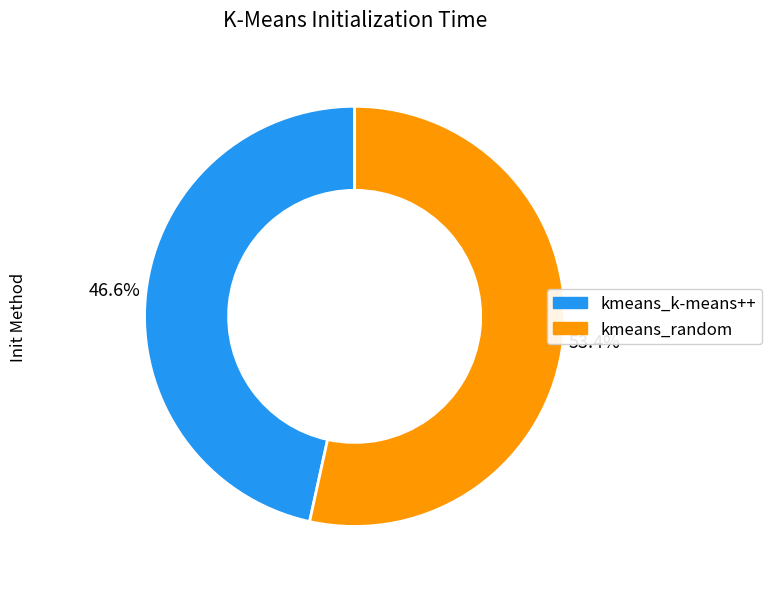

What percentage is NOT represented by kmeans_k-means++?

53.4%